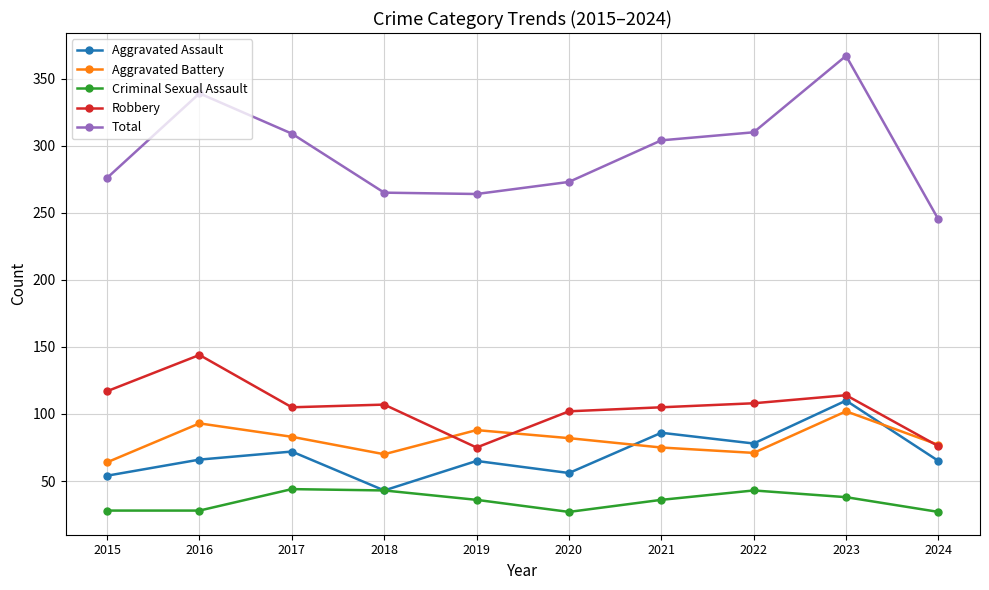

At which label does Criminal Sexual Assault first exceed 36?

2017